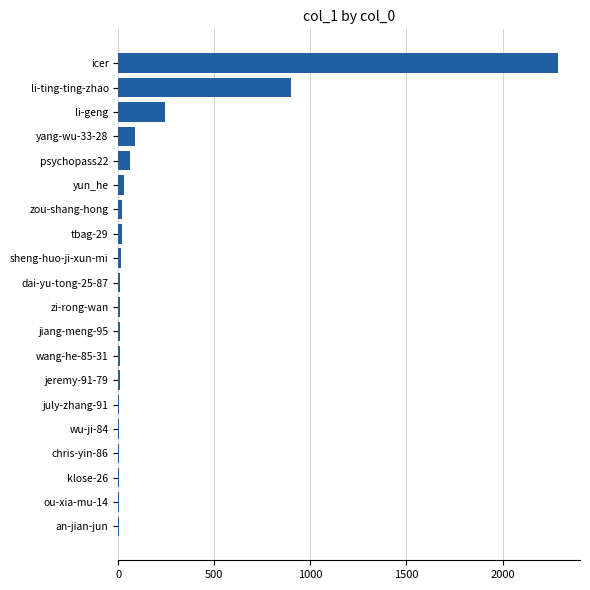

Between icer and wu-ji-84, which is larger?

icer